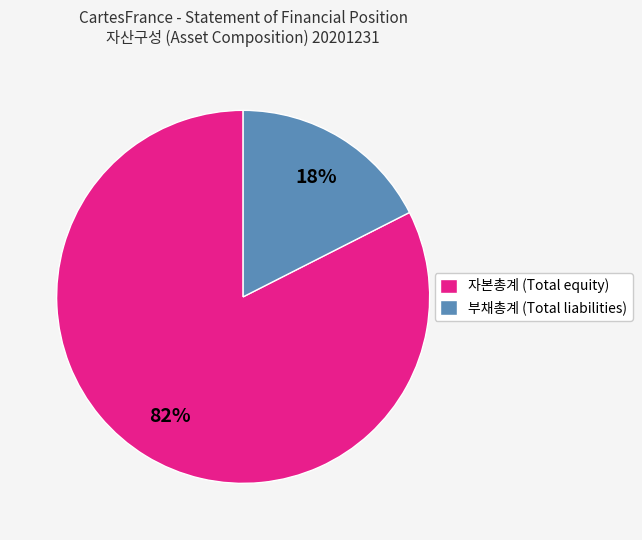

Is the sum of 부채총계 (Total liabilities) and 자본총계 (Total equity) greater than half?

Yes